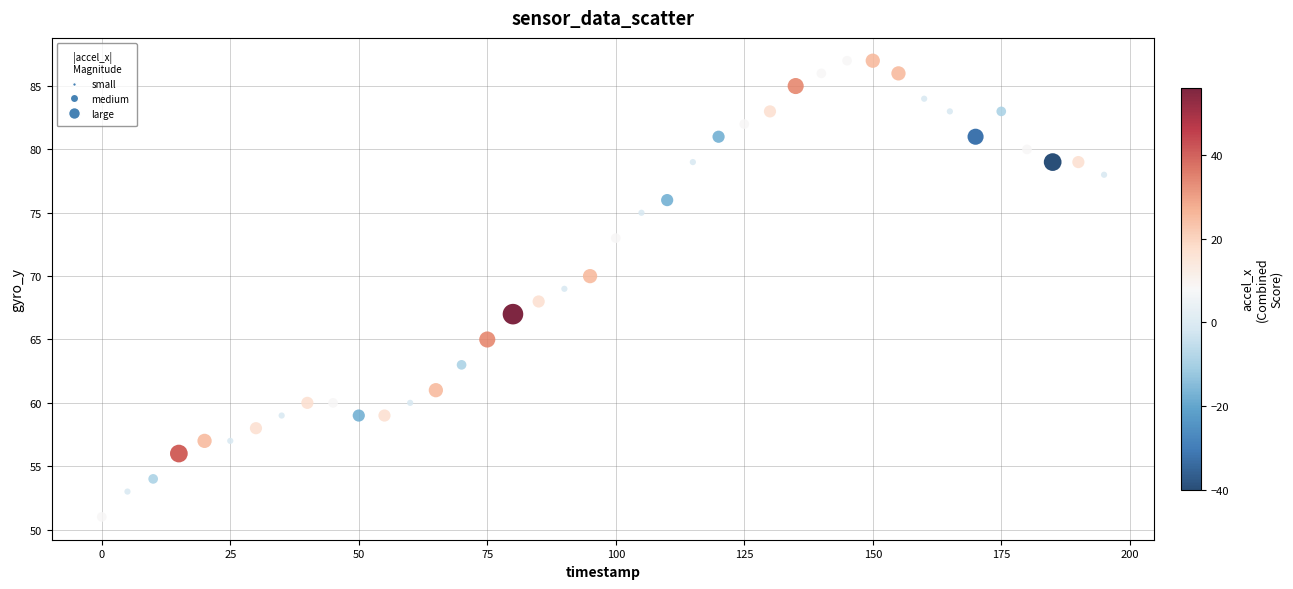

What is the range of Y values (max minus min)?

36